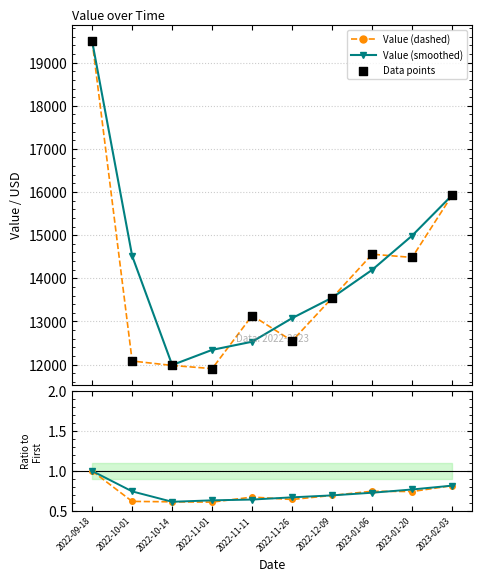

Which series has the largest total across all categories?

Value (smoothed)